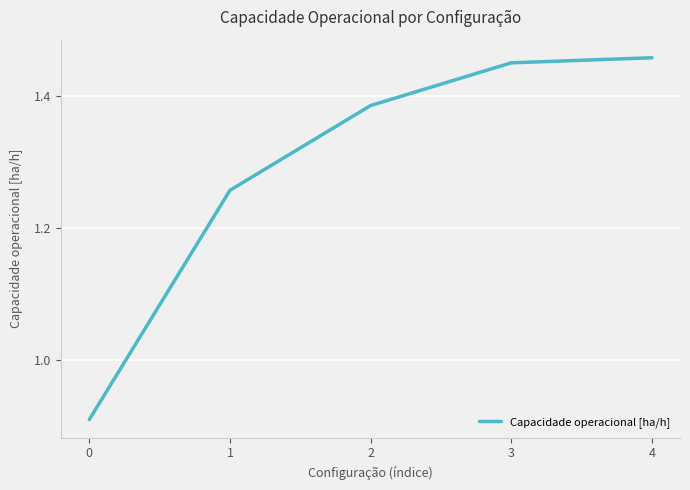

Count the values in the range 1 to 2.

4